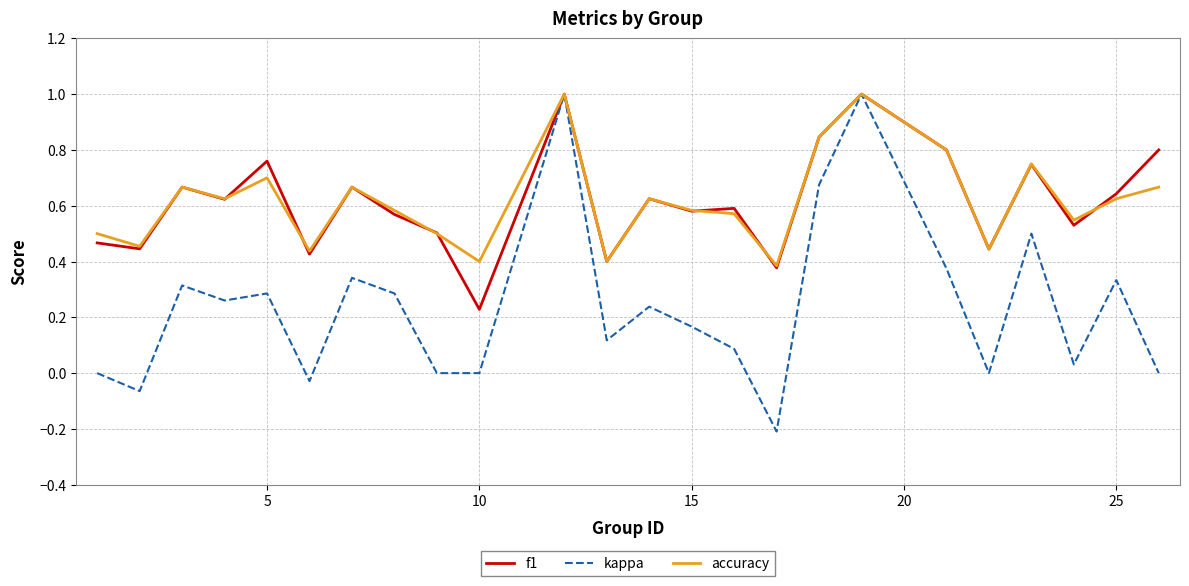

True or false: kappa and f1 cross at least once.

False